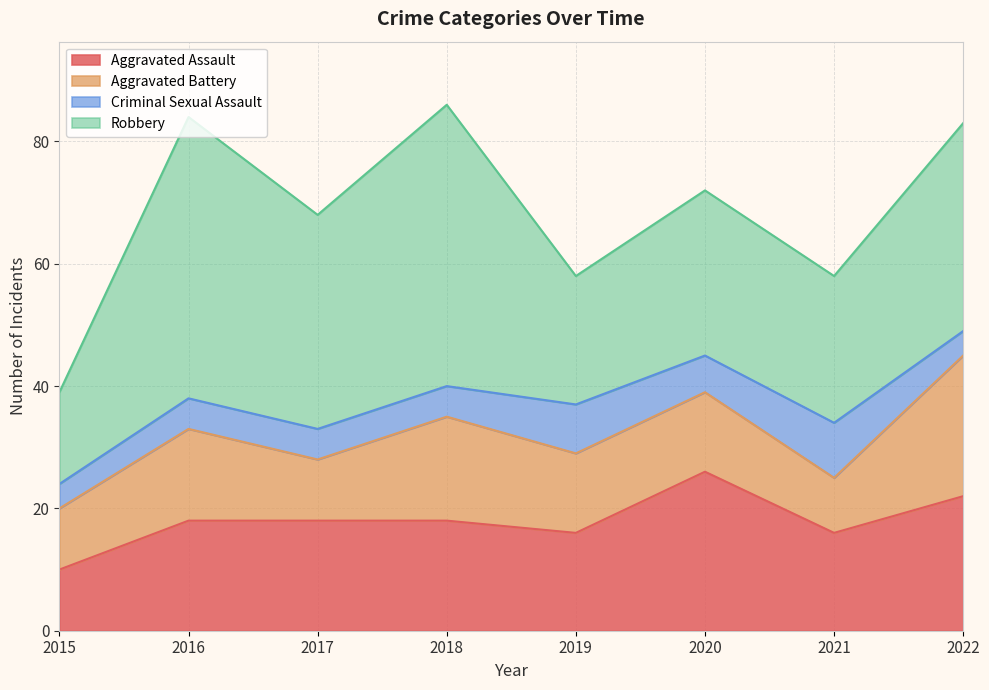

Reading left to right, what are all the values shown in this chart?

Aggravated Assault: 2015=10	2016=18	2017=18	2018=18	2019=16	2020=26	2021=16	2022=22
Aggravated Battery: 2015=10	2016=15	2017=10	2018=17	2019=13	2020=13	2021=9	2022=23
Criminal Sexual Assault: 2015=4	2016=5	2017=5	2018=5	2019=8	2020=6	2021=9	2022=4
Robbery: 2015=15	2016=46	2017=35	2018=46	2019=21	2020=27	2021=24	2022=34